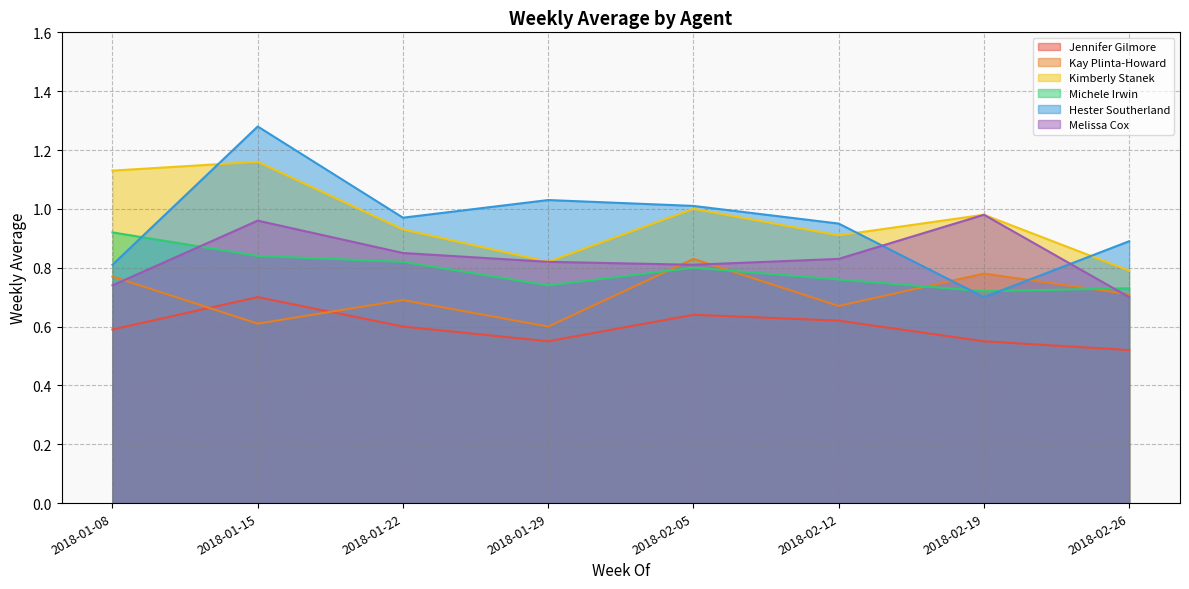

What position from the left is 2018-02-26?

8